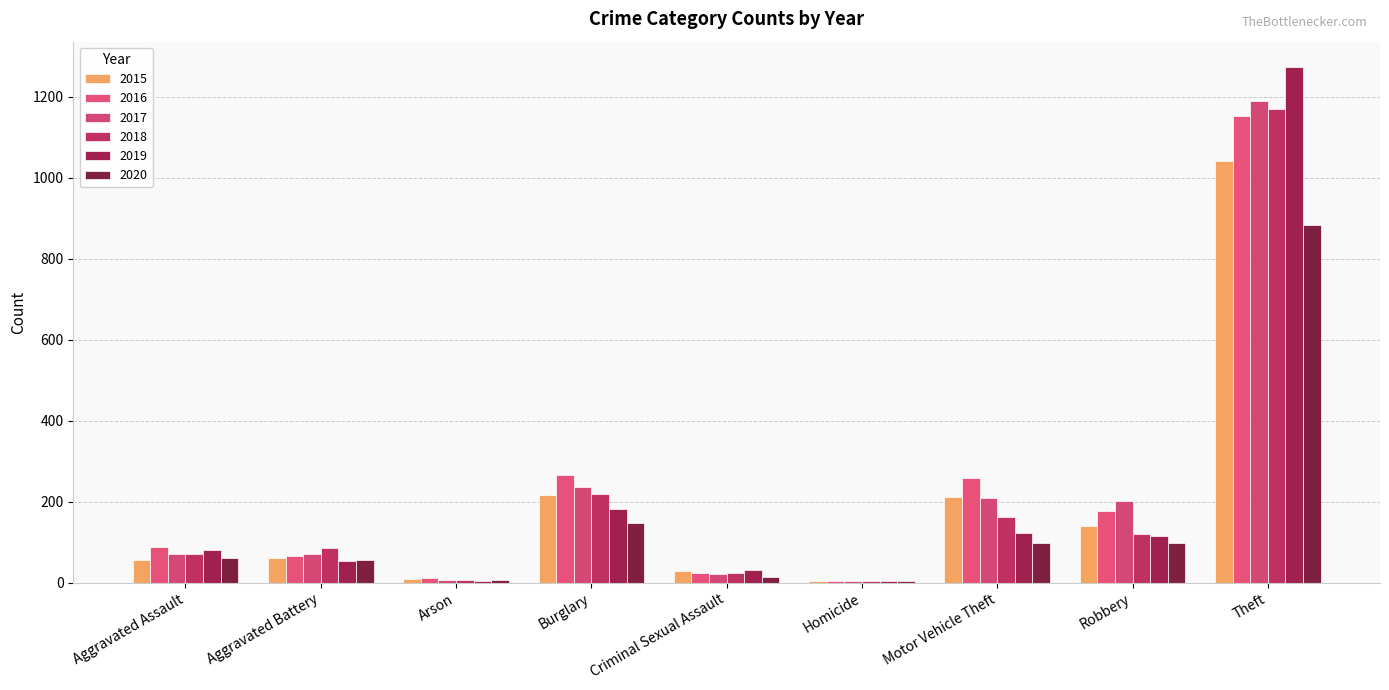

Reading left to right, list all the values displayed in this chart.

2015: Aggravated Assault=56	Aggravated Battery=60	Arson=10	Burglary=216	Criminal Sexual Assault=29	Homicide=5	Motor Vehicle Theft=212	Robbery=139	Theft=1041
2016: Aggravated Assault=88	Aggravated Battery=66	Arson=12	Burglary=266	Criminal Sexual Assault=25	Homicide=4	Motor Vehicle Theft=259	Robbery=178	Theft=1151
2017: Aggravated Assault=72	Aggravated Battery=71	Arson=7	Burglary=237	Criminal Sexual Assault=22	Homicide=4	Motor Vehicle Theft=208	Robbery=202	Theft=1188
2018: Aggravated Assault=72	Aggravated Battery=86	Arson=7	Burglary=218	Criminal Sexual Assault=24	Homicide=4	Motor Vehicle Theft=163	Robbery=121	Theft=1170
2019: Aggravated Assault=80	Aggravated Battery=53	Arson=5	Burglary=182	Criminal Sexual Assault=31	Homicide=4	Motor Vehicle Theft=123	Robbery=116	Theft=1272
2020: Aggravated Assault=62	Aggravated Battery=57	Arson=7	Burglary=148	Criminal Sexual Assault=15	Homicide=5	Motor Vehicle Theft=99	Robbery=97	Theft=884